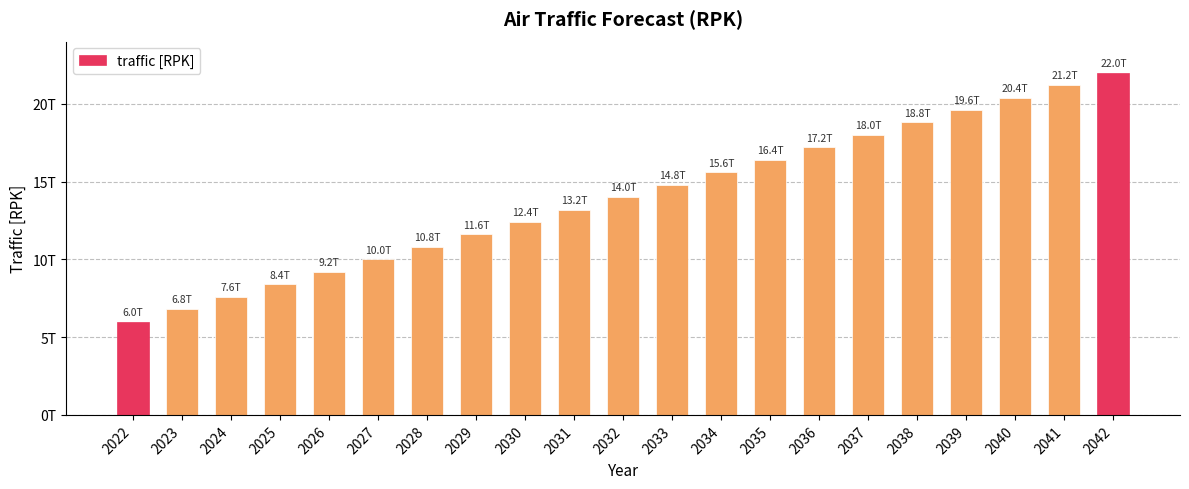

Does the chart contain any negative values?

No